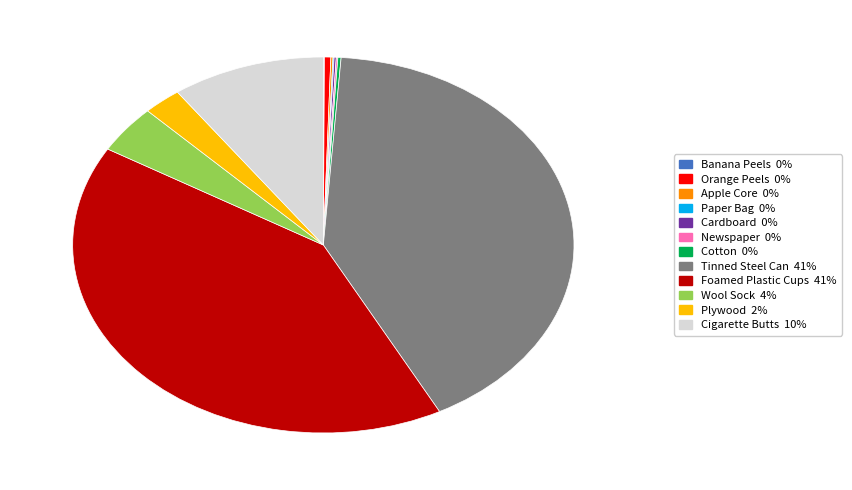

Is it true that Foamed Plastic Cups is 29% of the pie?

False